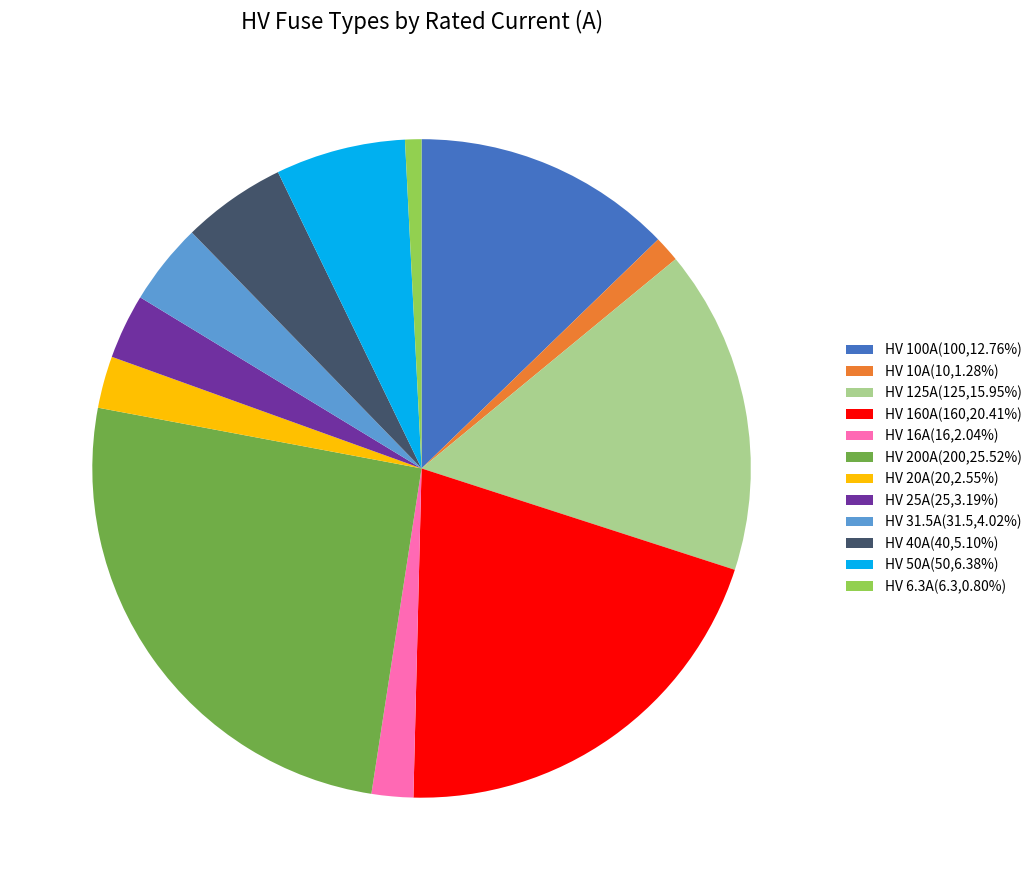

How many slices are in this pie chart?

12